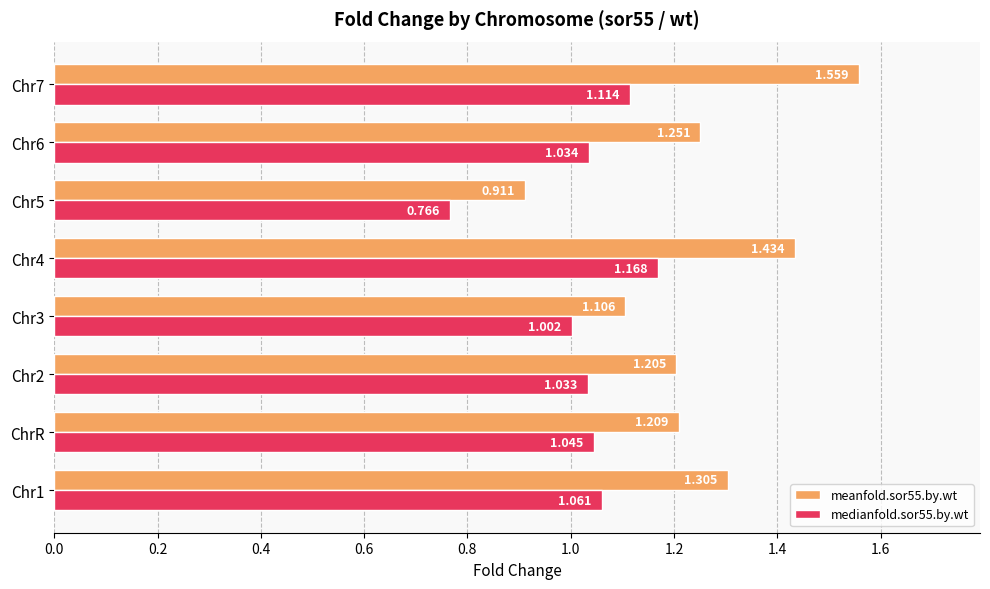

Is the value of meanfold.sor55.by.wt at ChrR greater than the value of medianfold.sor55.by.wt at ChrR?

Yes